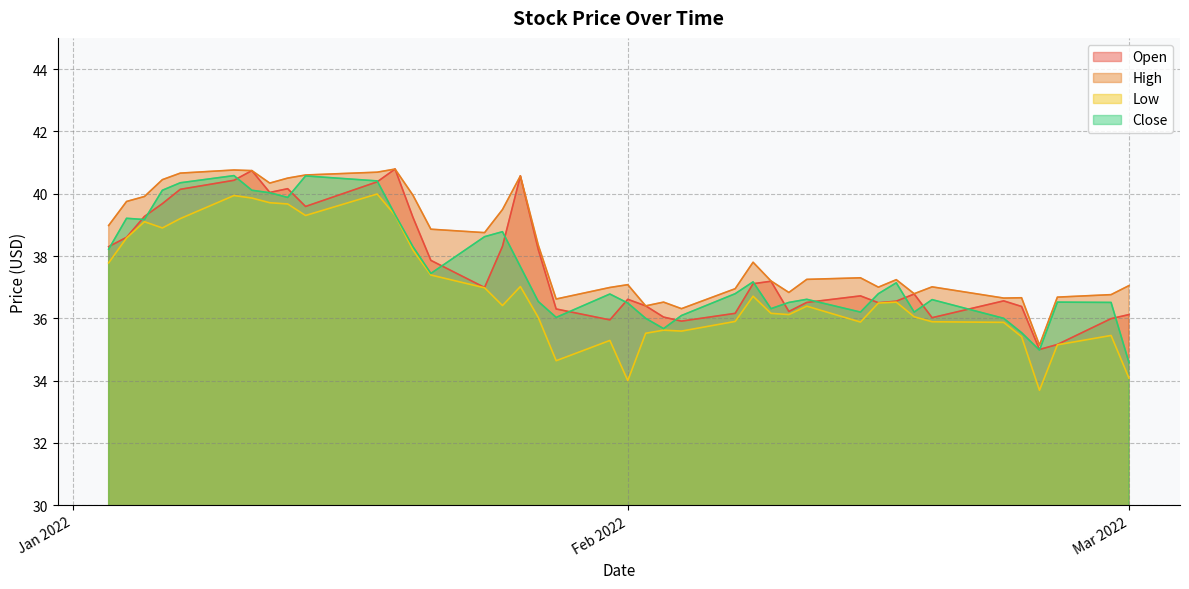

Does the chart display data point markers on the line(s)?

No